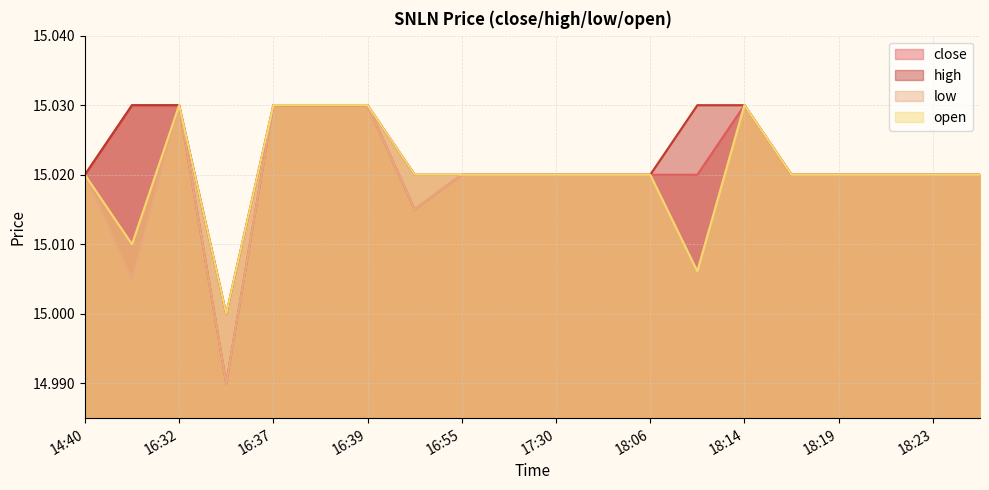

How many lines are shown in the chart?

4